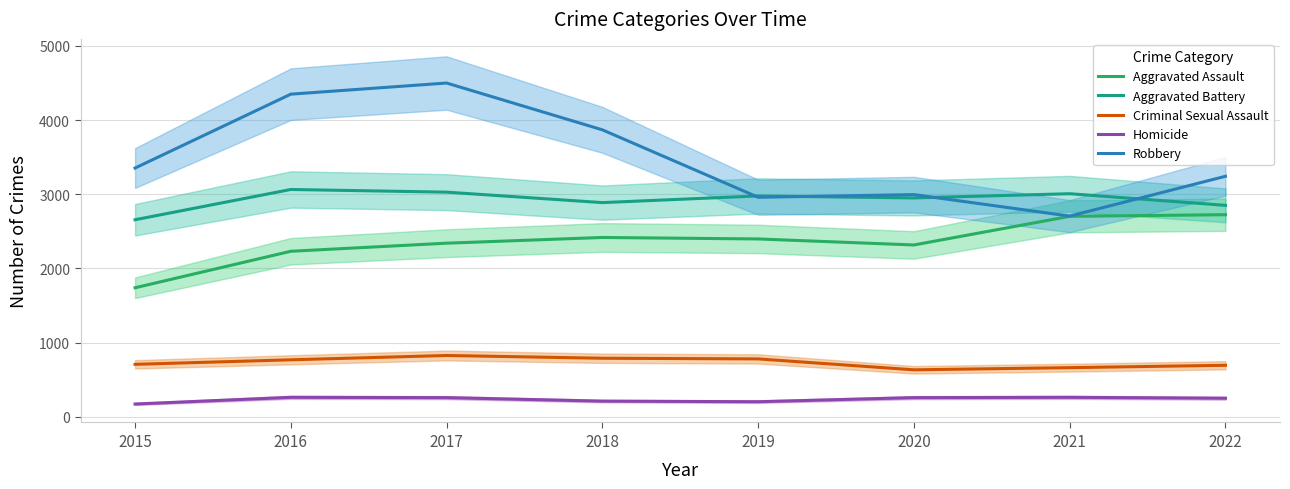

Rank the categories by Aggravated Battery value from lowest to highest.

2015, 2022, 2018, 2020, 2019, 2021, 2017, 2016